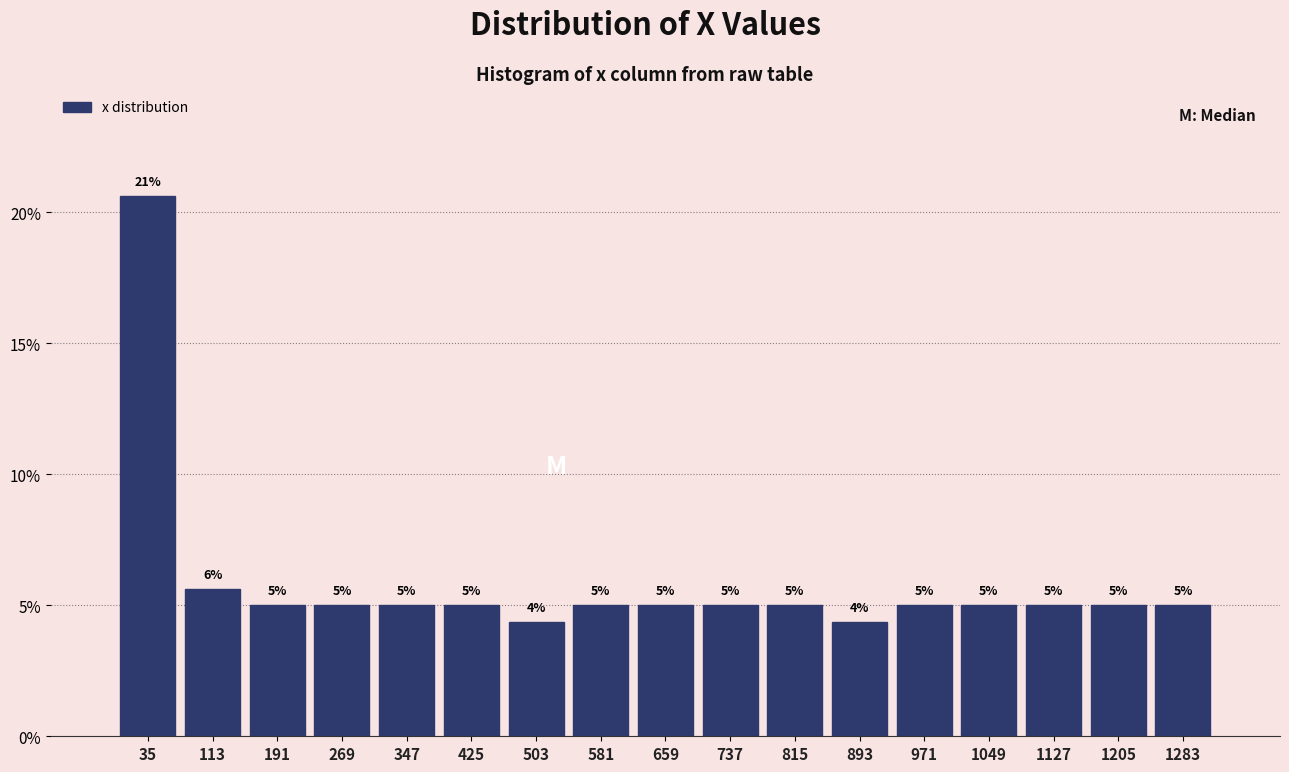

Over which range of the x-axis is the bar tallest?

0 to 70